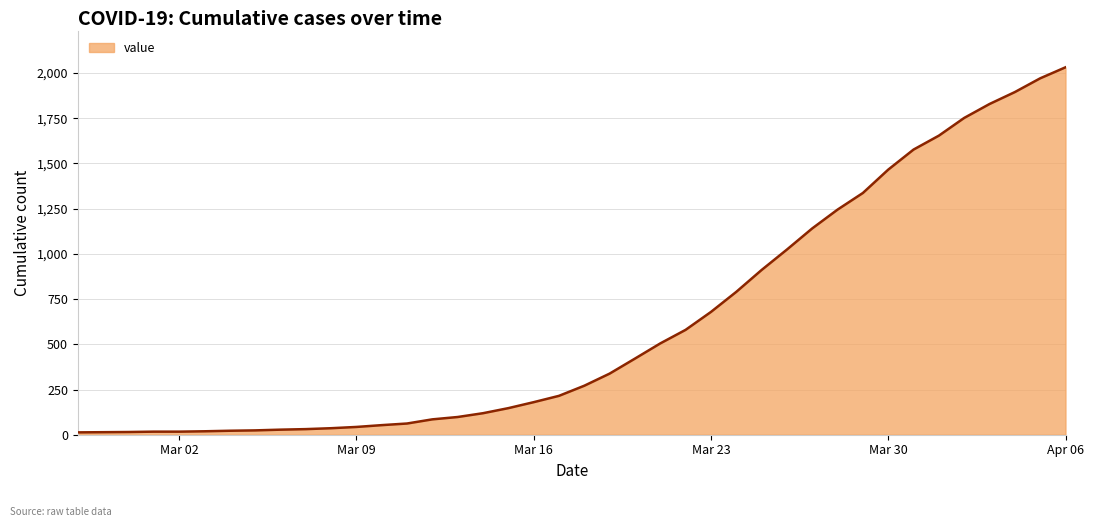

What is the greatest value displayed?

2032